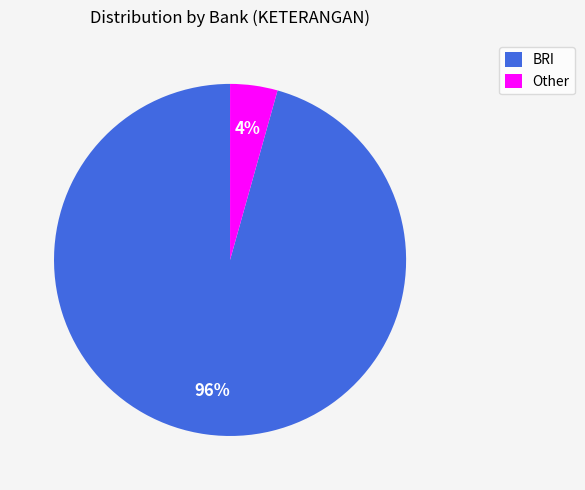

To the nearest percent, what is the average slice percentage?

50%